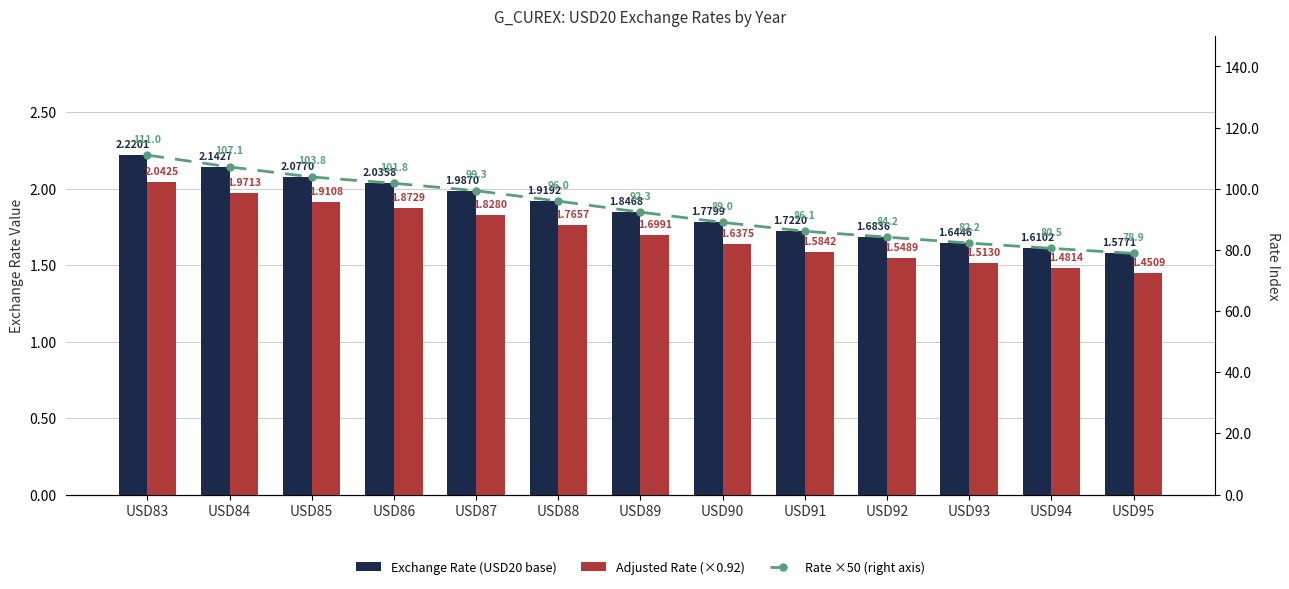

Where is Adjusted Rate (×0.92) nearest to the value 1?

USD95